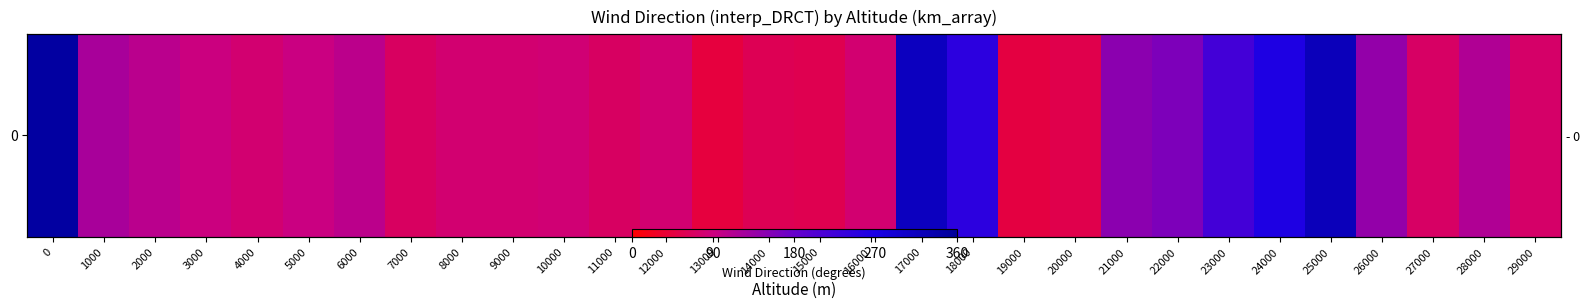

The chart shows a value of 74.2 at 29000. True or false?

True